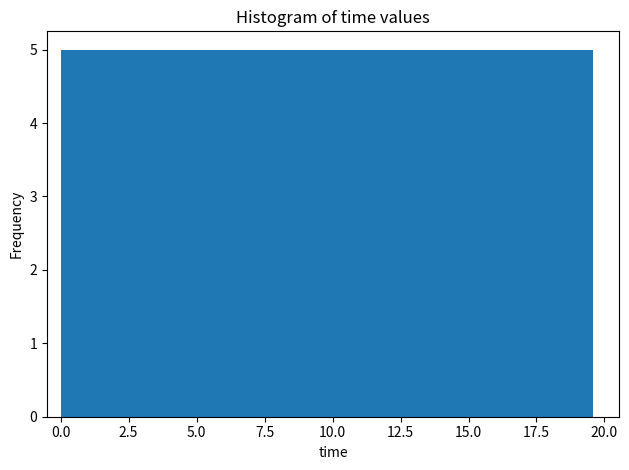

What is the height of the bar covering 14.5 to 17.0 on the x-axis? Neither the bar edges nor the heights are printed on the chart, so give them approximately, as read against the axes.

5